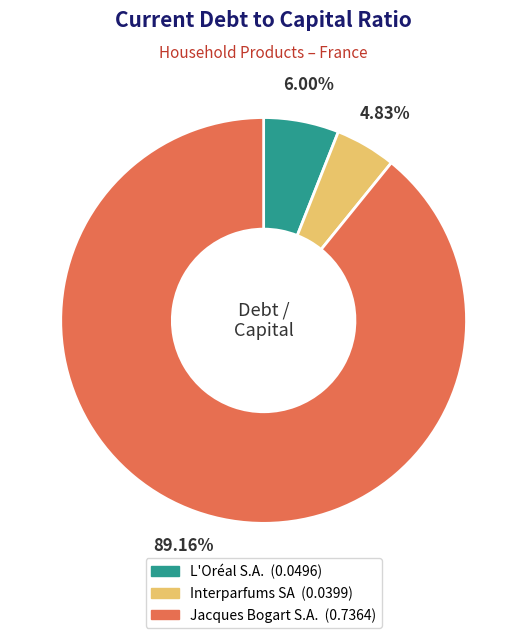

Which category has the biggest portion of the pie?

Jacques Bogart S.A.